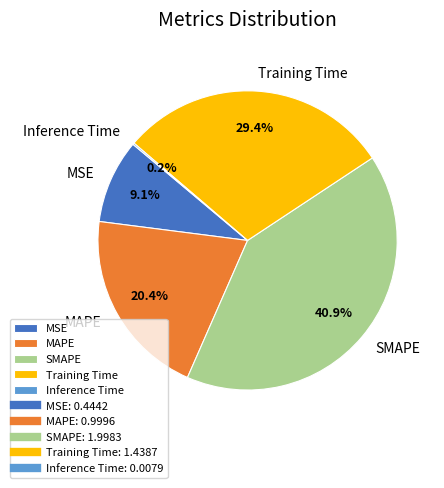

Which has a higher value, SMAPE or MAPE?

SMAPE